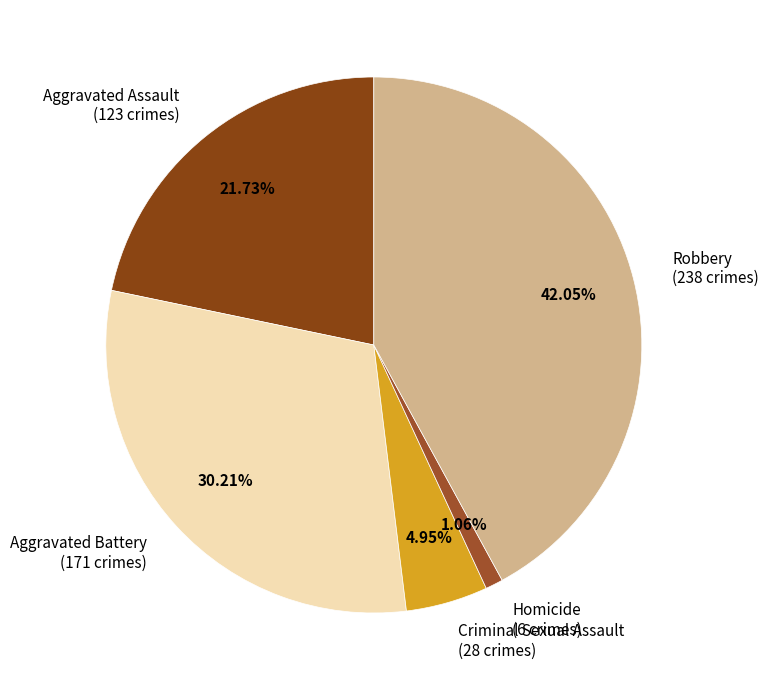

Do Robbery and Criminal Sexual Assault together represent more than half of the pie?

No